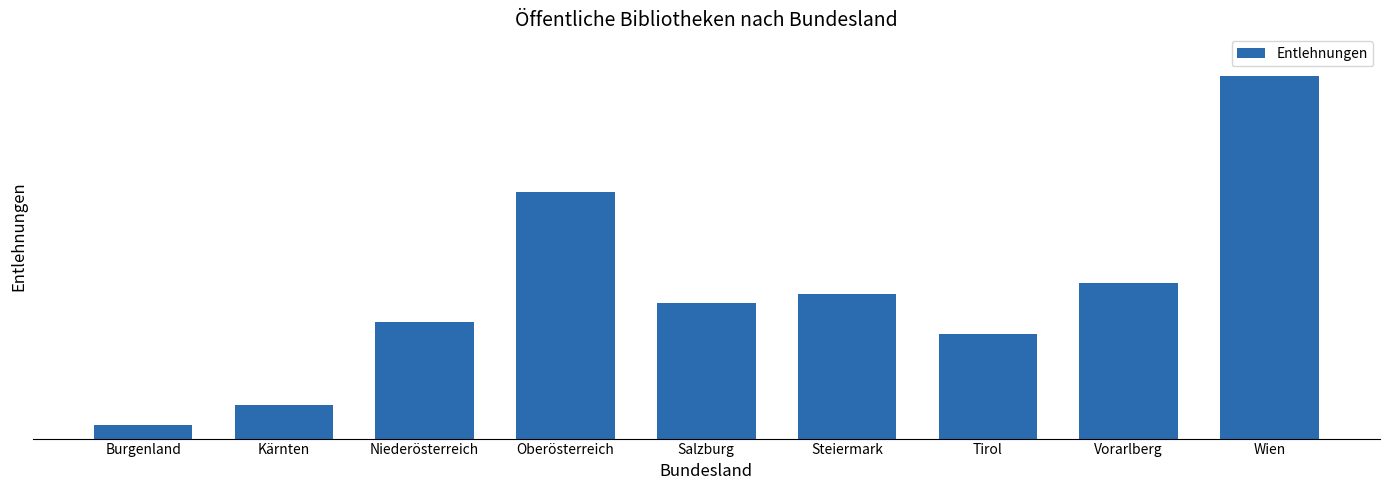

Rank the categories by value from highest to lowest.

Wien, Oberösterreich, Vorarlberg, Steiermark, Salzburg, Niederösterreich, Tirol, Kärnten, Burgenland